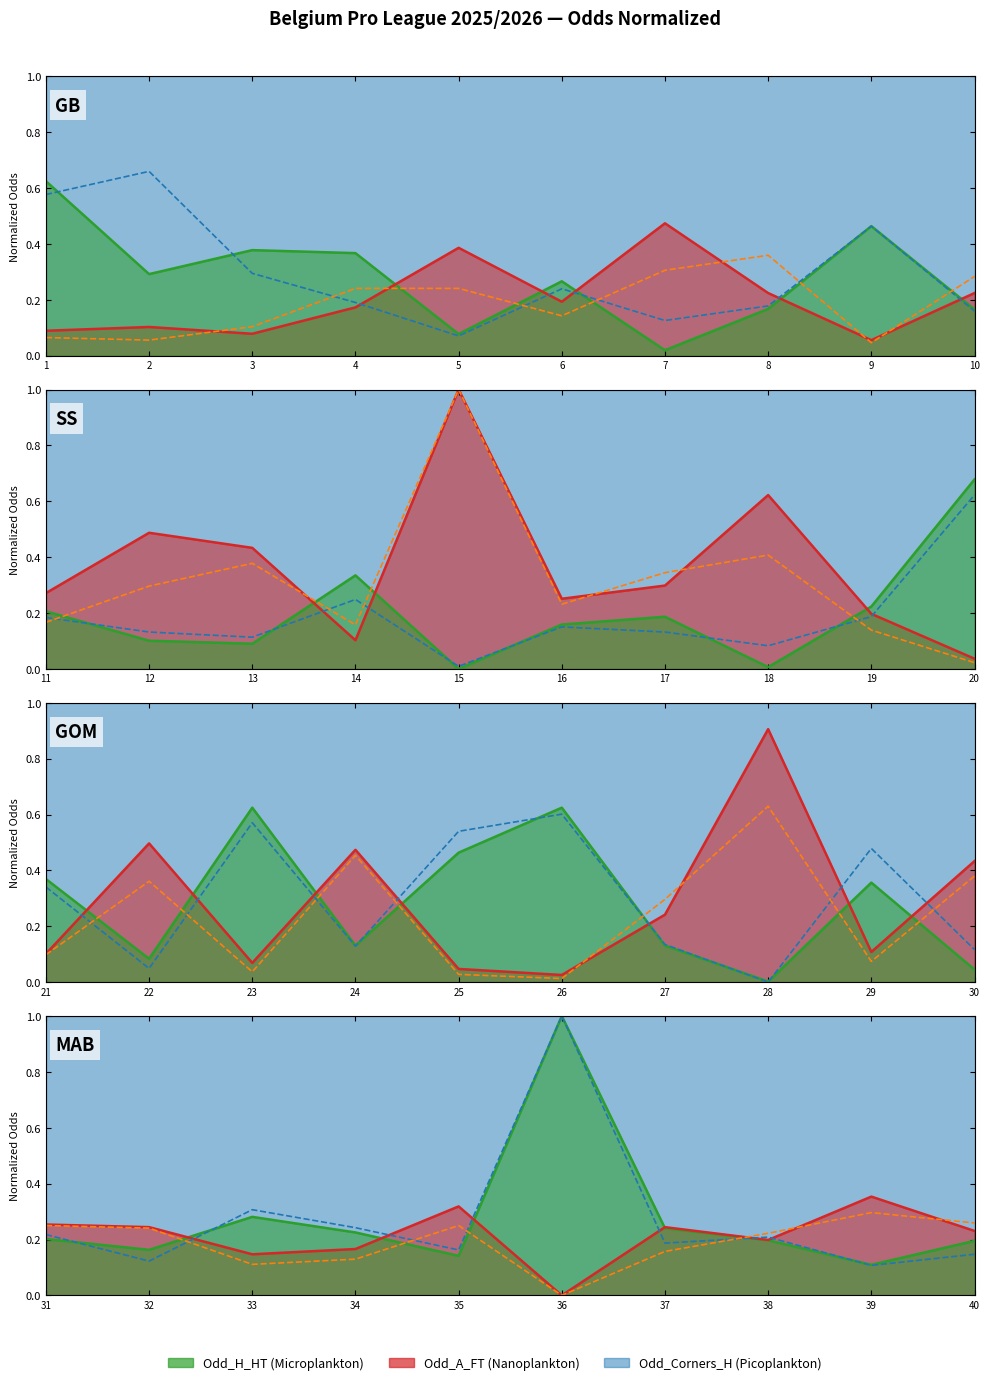

How many intersections are there between Odd_Corners_H and Odd_Corners_A?

4